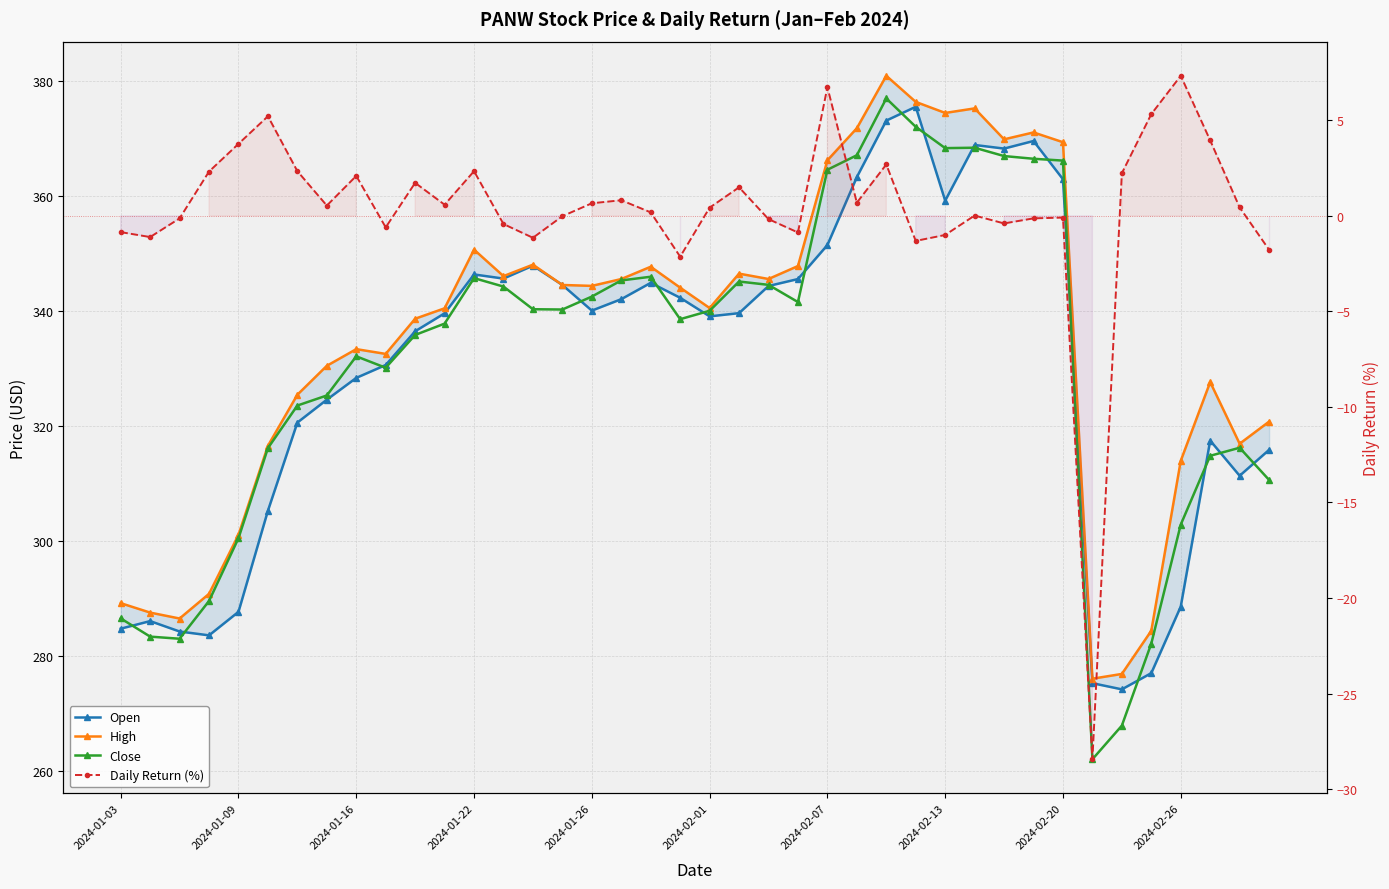

What is the difference between the maximum and minimum values in the Open series?

101.3